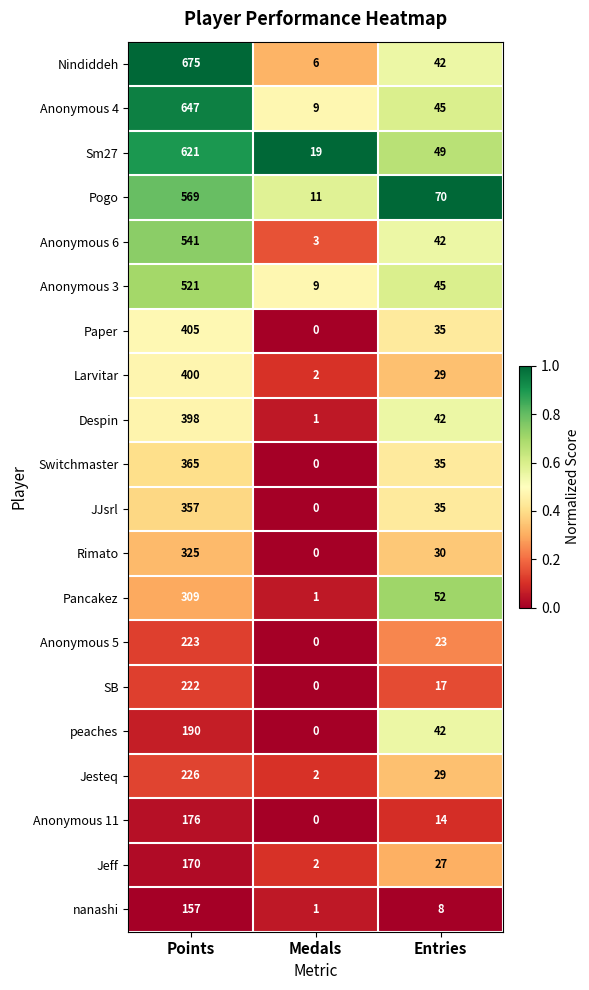

The value of nanashi at Entries is 8. True or false?

True